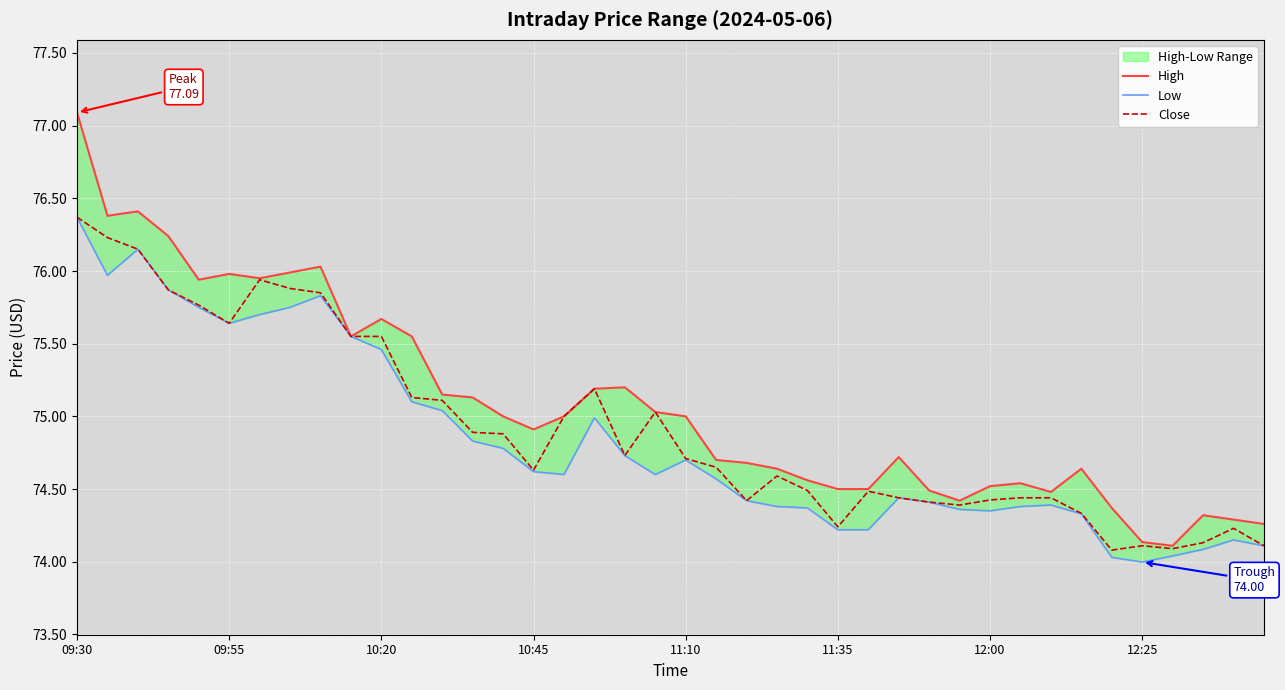

True or false: Close has a value of 104.9 at 10:45.

False